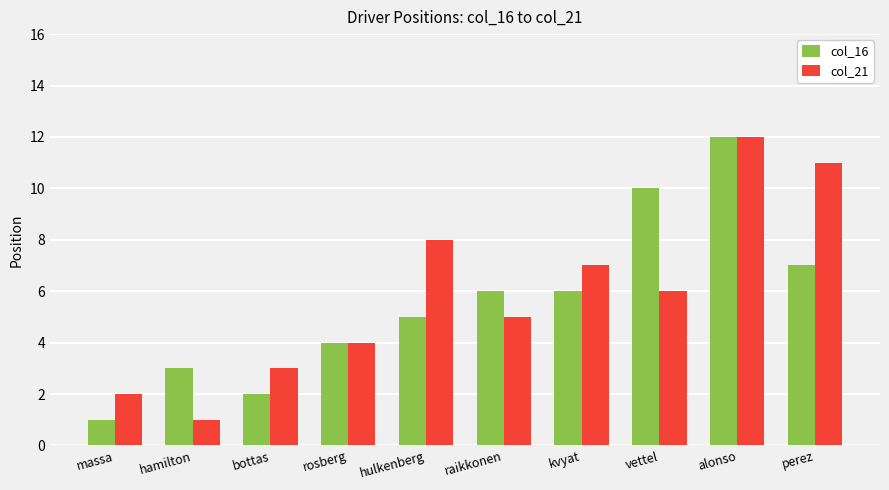

Reading right to left, transcribe all the data shown in this chart.

col_16: 7	12	10	6	6	5	4	2	3	1
col_21: 11	12	6	7	5	8	4	3	1	2